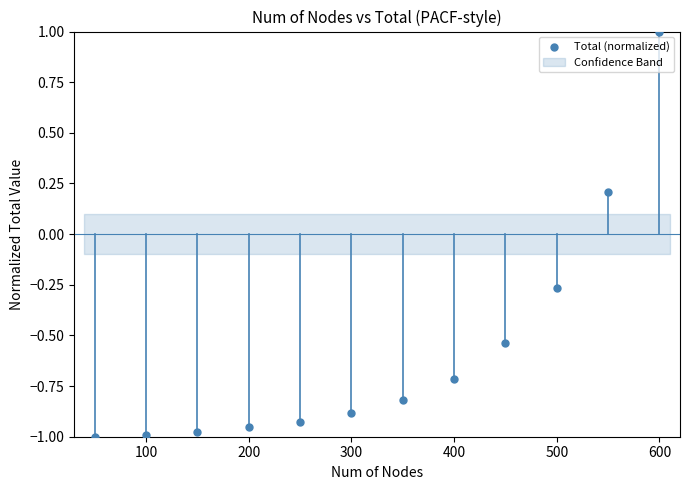

What is the range of Y values (max minus min)?

2.0